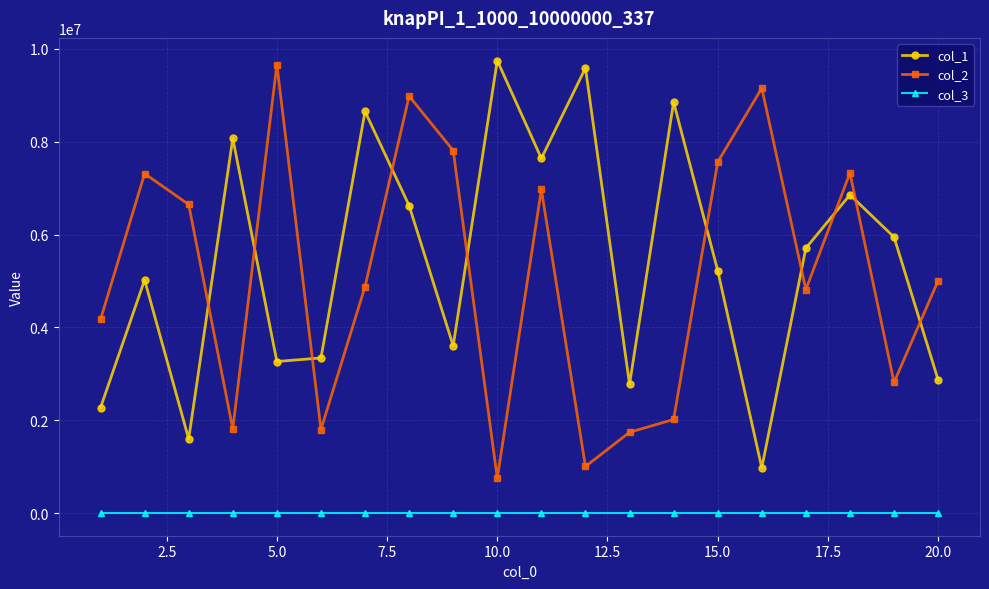

What is the minimum value shown in the chart?

1